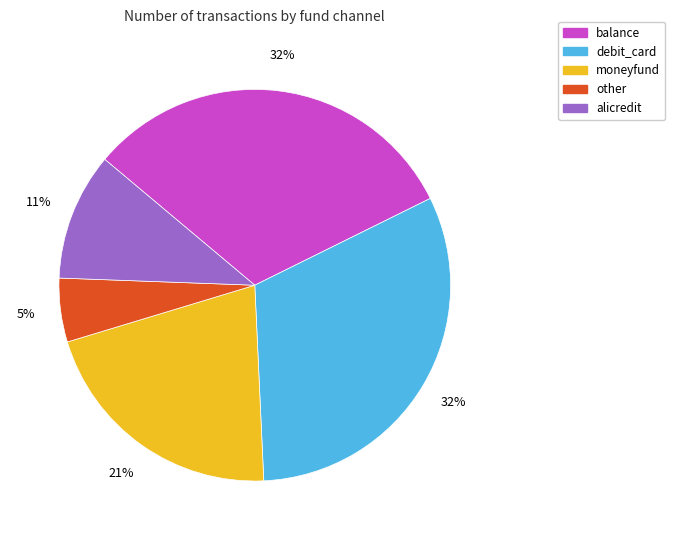

Count the number of slices in the pie.

5